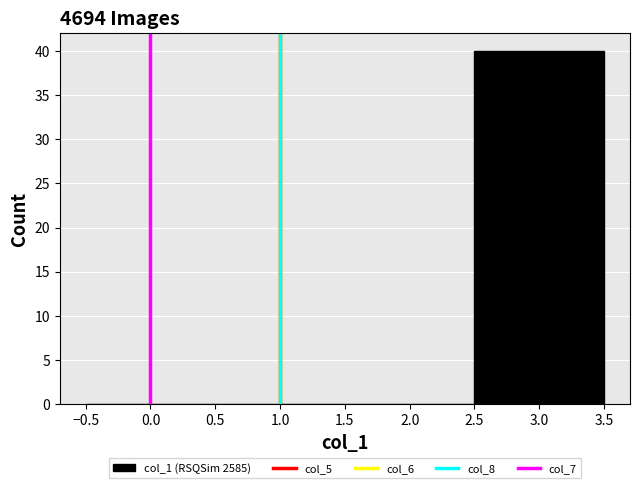

Reading left to right, transcribe this chart: for each bar, give the range it covers on the x-axis and its height. The values are not printed on the chart, so give them approximately, as read against the axis.

-0.5 to 0.5: 0
0.5 to 1.5: 0
1.5 to 2.5: 0
2.5 to 3.5: 40